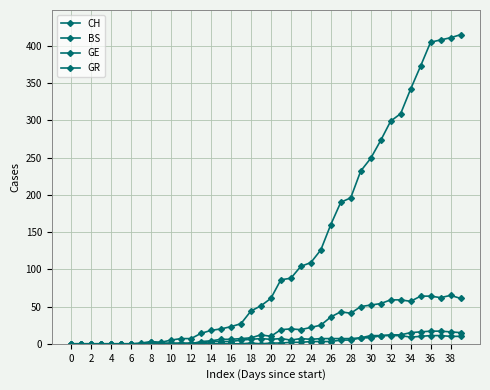

Count the number of categories in the chart.

40